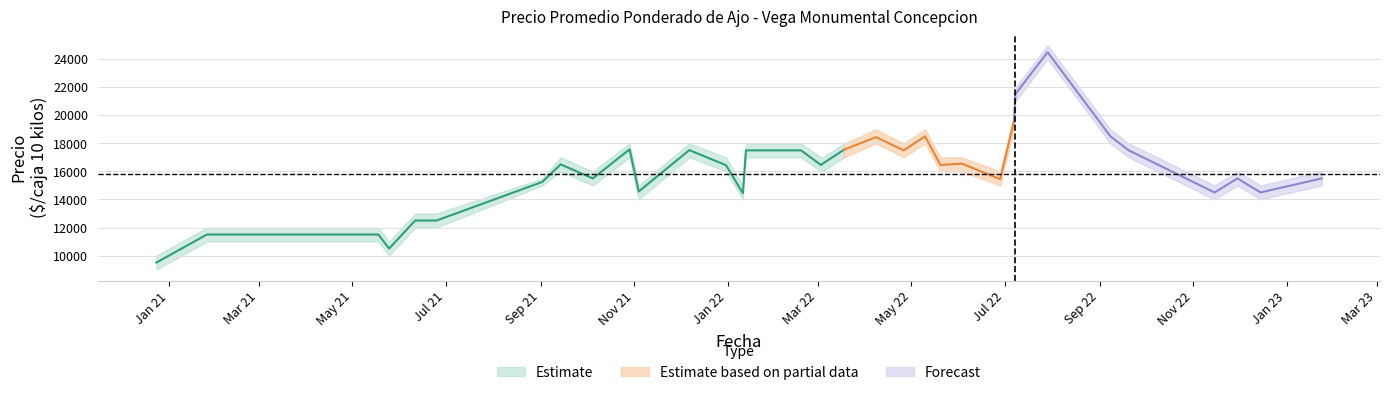

At which category is the sum across all series the highest?

35